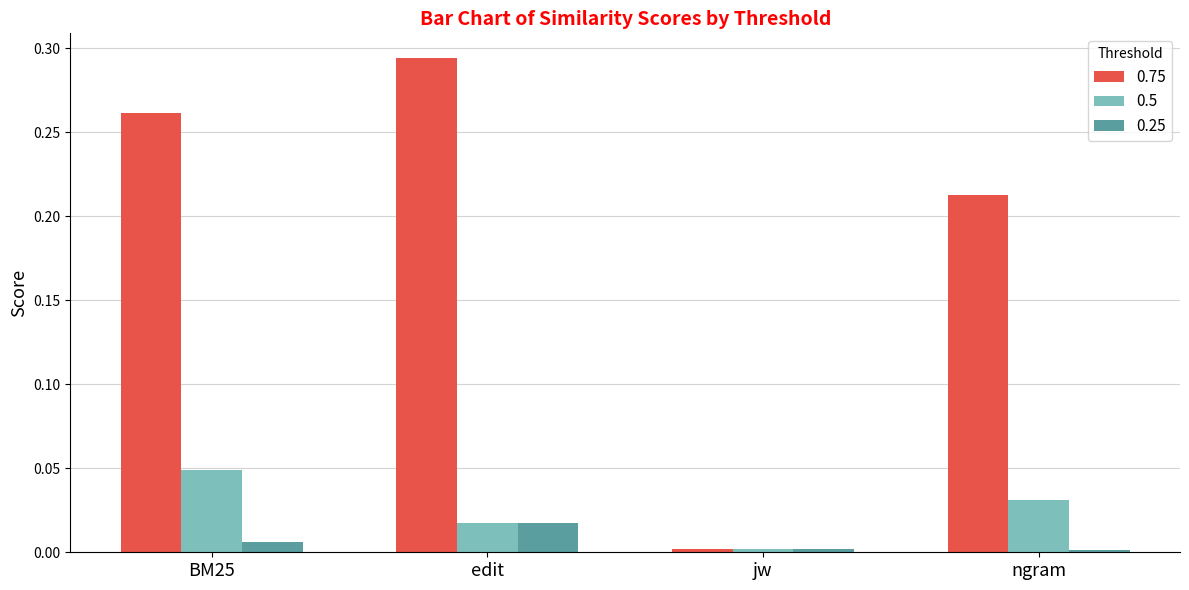

List the series in order of their peak value, lowest first.

0.25, 0.5, 0.75